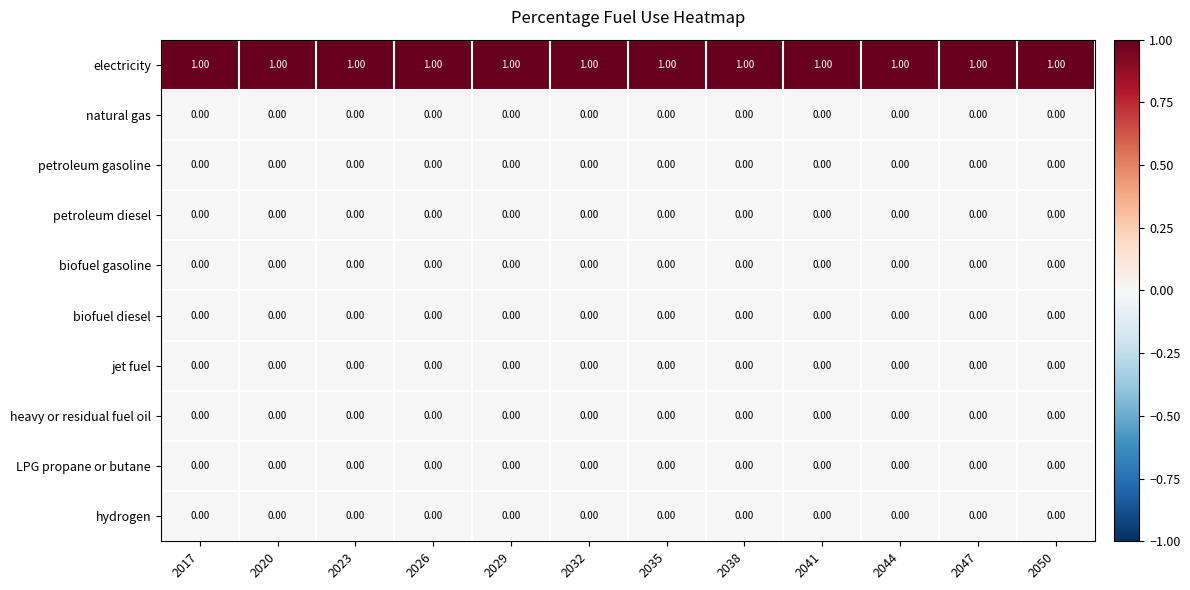

Is the value of electricity at 2038 greater than the value of biofuel gasoline at 2026?

Yes